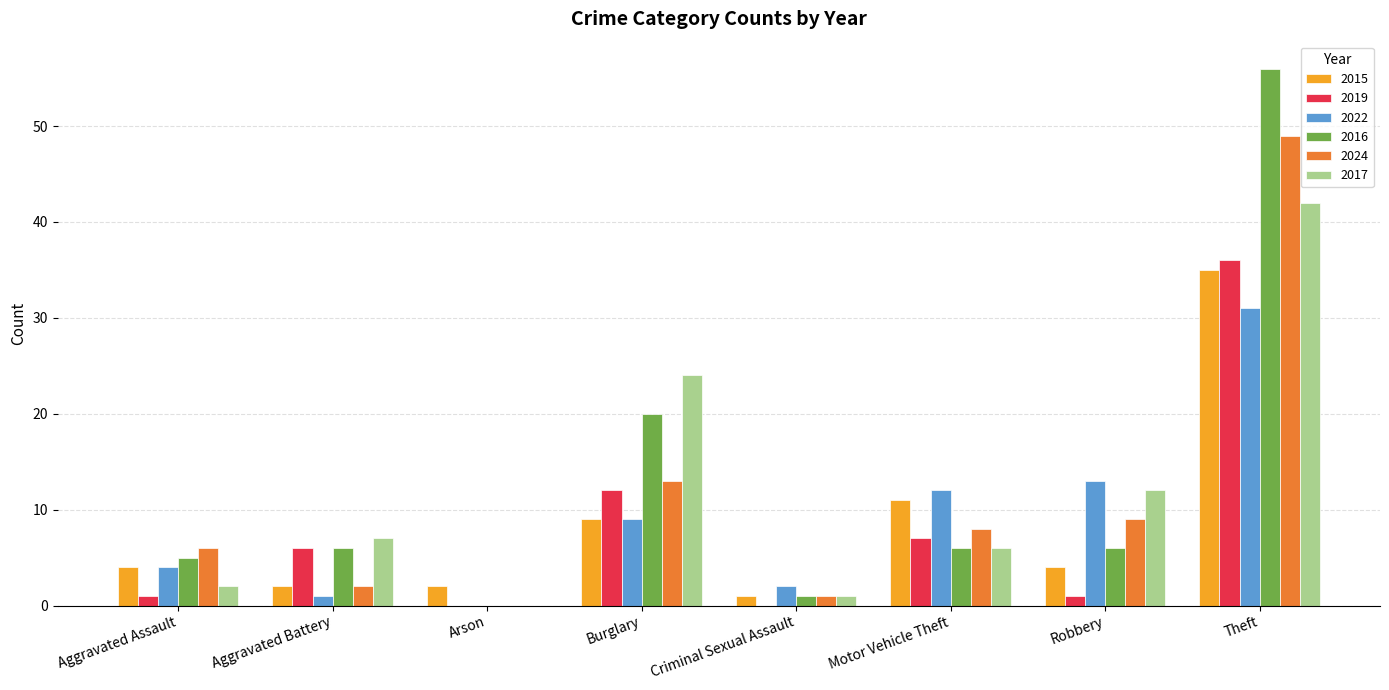

What is the sum of the 2015 values at Motor Vehicle Theft and Burglary?

20